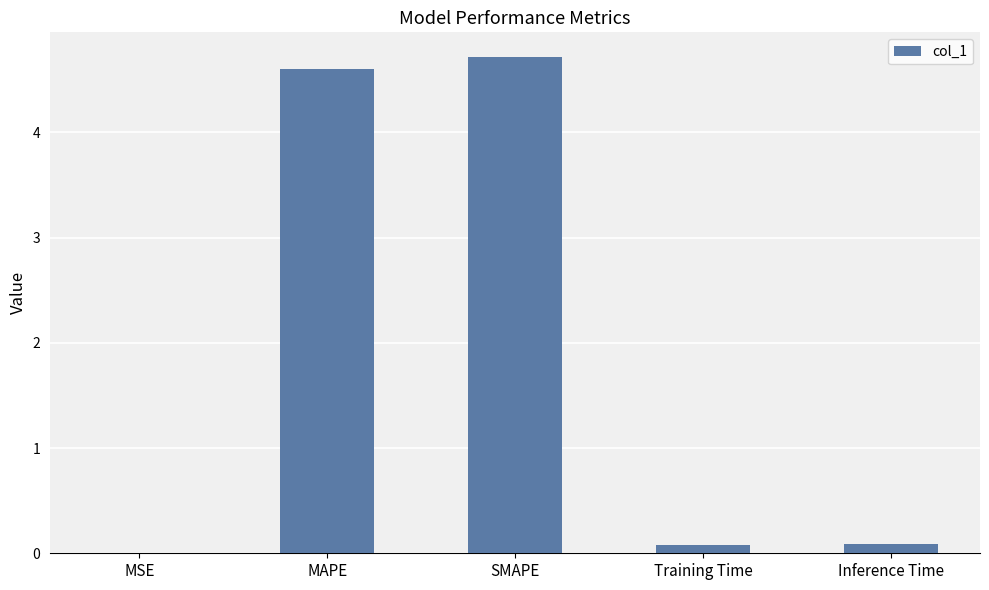

What is the sum of the values at SMAPE and Training Time?

4.8